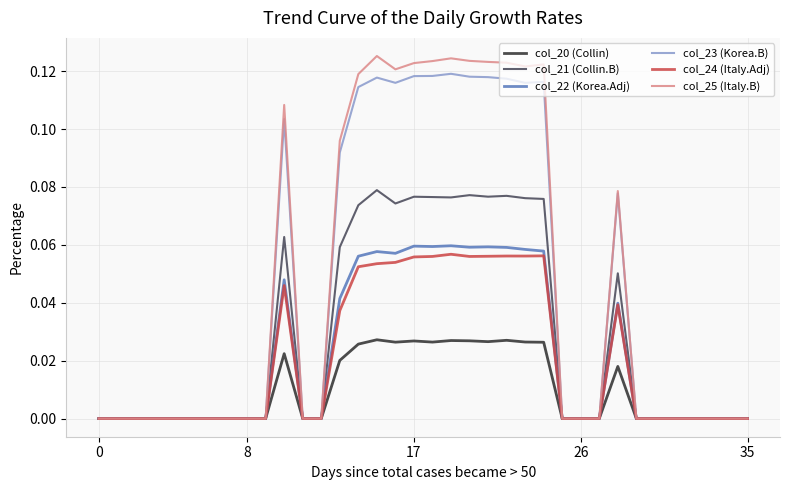

Which series has the largest range (max minus min)?

col_25 (Italy.B)